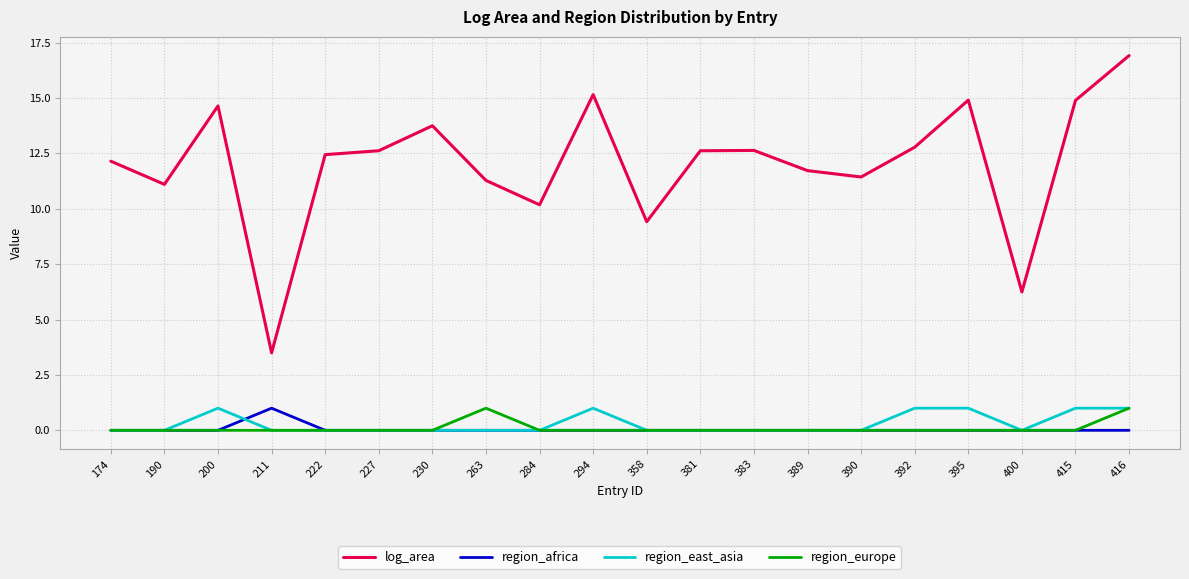

What is the difference between the highest and lowest values at 415?

14.9